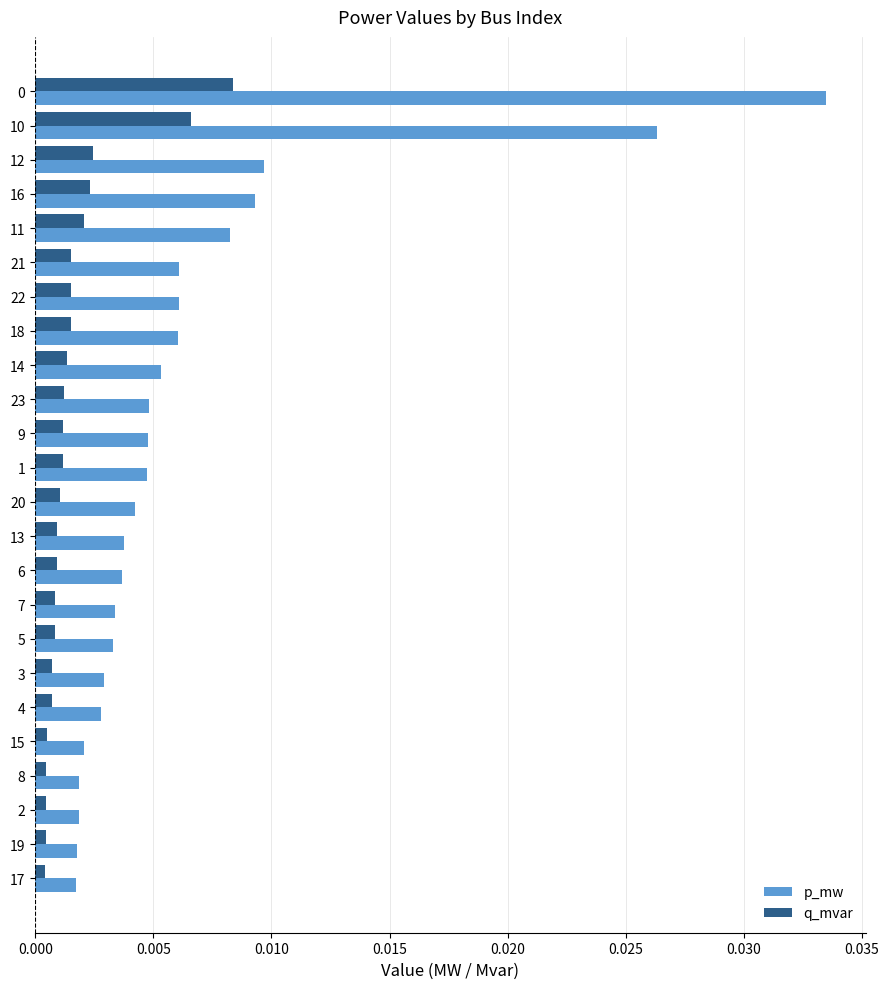

Which series has the largest total across all categories?

p_mw